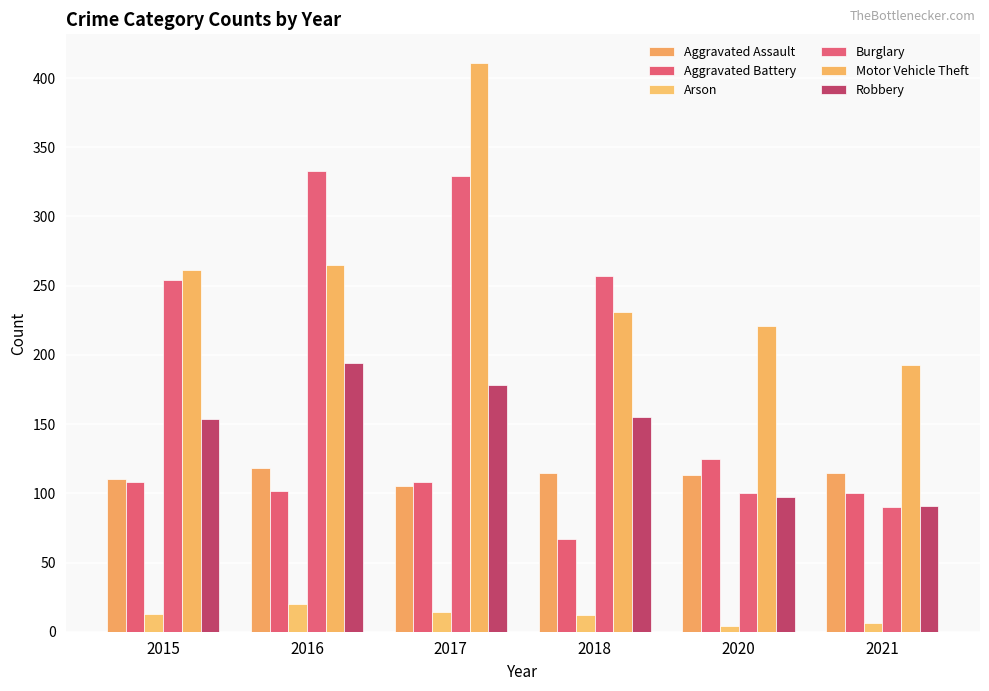

Reading left to right, extract all data points from this chart.

Aggravated Assault: 2015=110	2016=118	2017=105	2018=115	2020=113	2021=115
Aggravated Battery: 2015=108	2016=102	2017=108	2018=67	2020=125	2021=100
Arson: 2015=13	2016=20	2017=14	2018=12	2020=4	2021=6
Burglary: 2015=254	2016=333	2017=329	2018=257	2020=100	2021=90
Motor Vehicle Theft: 2015=261	2016=265	2017=411	2018=231	2020=221	2021=193
Robbery: 2015=154	2016=194	2017=178	2018=155	2020=97	2021=91